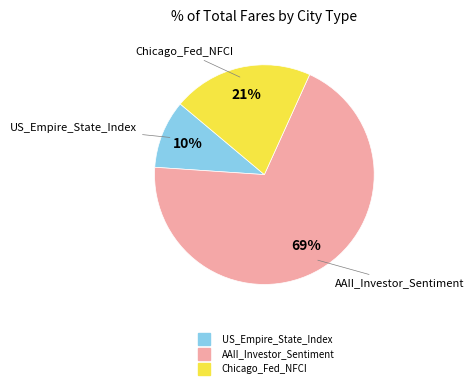

Do Chicago_Fed_NFCI and AAII_Investor_Sentiment together represent more than half of the pie?

Yes